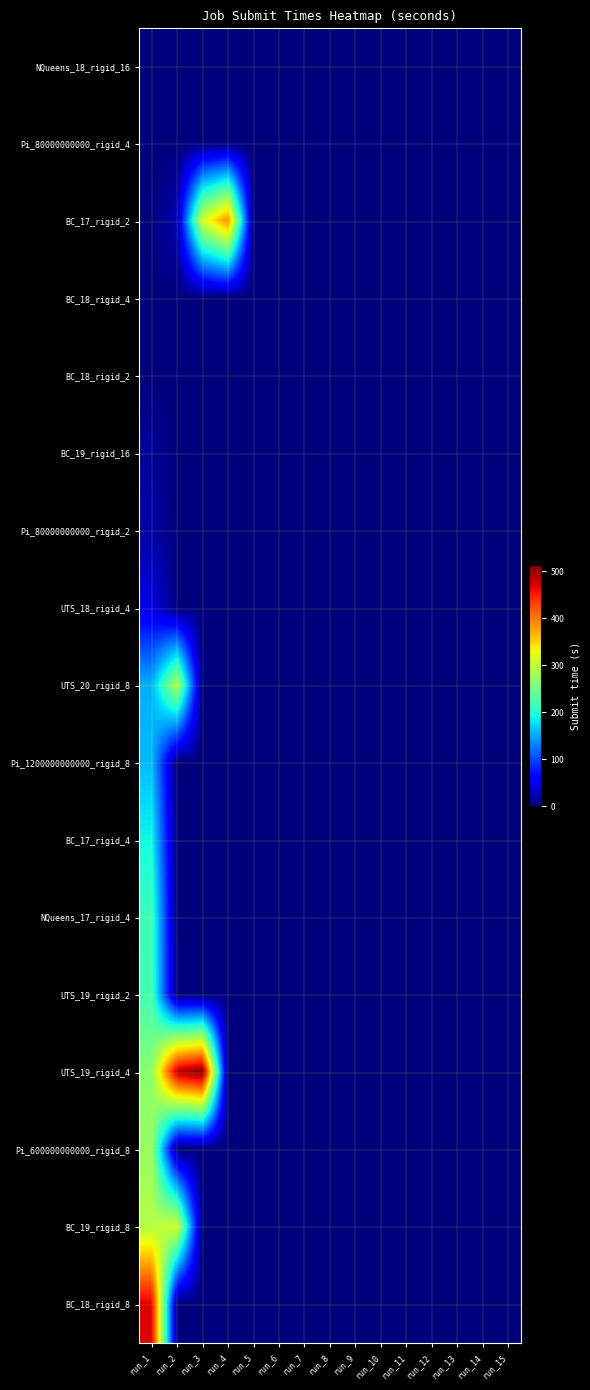

Reading left to right, extract all data points from this chart.

NQueens_18_rigid_16: run_1=-0.1	run_2=0.0	run_3=0.0	run_4=0.0	run_5=0.0	run_6=0.0	run_7=0.0	run_8=0.0	run_9=0.0	run_10=0.0	run_11=0.0	run_12=0.0	run_13=0.0	run_14=0.0	run_15=0.0
Pi_80000000000_rigid_4: run_1=0.0	run_2=0.0	run_3=0.0	run_4=0.0	run_5=0.0	run_6=0.0	run_7=0.0	run_8=0.0	run_9=0.0	run_10=0.0	run_11=0.0	run_12=0.0	run_13=0.0	run_14=0.0	run_15=0.0
BC_17_rigid_2: run_1=0.1	run_2=23.6	run_3=308.0	run_4=391.2	run_5=0.0	run_6=0.0	run_7=0.0	run_8=0.0	run_9=0.0	run_10=0.0	run_11=0.0	run_12=0.0	run_13=0.0	run_14=0.0	run_15=0.0
BC_18_rigid_4: run_1=0.2	run_2=0.0	run_3=0.0	run_4=0.0	run_5=0.0	run_6=0.0	run_7=0.0	run_8=0.0	run_9=0.0	run_10=0.0	run_11=0.0	run_12=0.0	run_13=0.0	run_14=0.0	run_15=0.0
BC_18_rigid_2: run_1=0.3	run_2=0.0	run_3=0.0	run_4=0.0	run_5=0.0	run_6=0.0	run_7=0.0	run_8=0.0	run_9=0.0	run_10=0.0	run_11=0.0	run_12=0.0	run_13=0.0	run_14=0.0	run_15=0.0
BC_19_rigid_16: run_1=13.4	run_2=0.0	run_3=0.0	run_4=0.0	run_5=0.0	run_6=0.0	run_7=0.0	run_8=0.0	run_9=0.0	run_10=0.0	run_11=0.0	run_12=0.0	run_13=0.0	run_14=0.0	run_15=0.0
Pi_80000000000_rigid_2: run_1=18.5	run_2=0.0	run_3=0.0	run_4=0.0	run_5=0.0	run_6=0.0	run_7=0.0	run_8=0.0	run_9=0.0	run_10=0.0	run_11=0.0	run_12=0.0	run_13=0.0	run_14=0.0	run_15=0.0
UTS_18_rigid_4: run_1=46.8	run_2=0.0	run_3=0.0	run_4=0.0	run_5=0.0	run_6=0.0	run_7=0.0	run_8=0.0	run_9=0.0	run_10=0.0	run_11=0.0	run_12=0.0	run_13=0.0	run_14=0.0	run_15=0.0
UTS_20_rigid_8: run_1=153.0	run_2=287.8	run_3=0.0	run_4=0.0	run_5=0.0	run_6=0.0	run_7=0.0	run_8=0.0	run_9=0.0	run_10=0.0	run_11=0.0	run_12=0.0	run_13=0.0	run_14=0.0	run_15=0.0
Pi_1200000000000_rigid_8: run_1=158.1	run_2=0.0	run_3=0.0	run_4=0.0	run_5=0.0	run_6=0.0	run_7=0.0	run_8=0.0	run_9=0.0	run_10=0.0	run_11=0.0	run_12=0.0	run_13=0.0	run_14=0.0	run_15=0.0
BC_17_rigid_4: run_1=190.2	run_2=0.0	run_3=0.0	run_4=0.0	run_5=0.0	run_6=0.0	run_7=0.0	run_8=0.0	run_9=0.0	run_10=0.0	run_11=0.0	run_12=0.0	run_13=0.0	run_14=0.0	run_15=0.0
NQueens_17_rigid_4: run_1=216.4	run_2=0.0	run_3=0.0	run_4=0.0	run_5=0.0	run_6=0.0	run_7=0.0	run_8=0.0	run_9=0.0	run_10=0.0	run_11=0.0	run_12=0.0	run_13=0.0	run_14=0.0	run_15=0.0
UTS_19_rigid_2: run_1=220.5	run_2=0.0	run_3=0.0	run_4=0.0	run_5=0.0	run_6=0.0	run_7=0.0	run_8=0.0	run_9=0.0	run_10=0.0	run_11=0.0	run_12=0.0	run_13=0.0	run_14=0.0	run_15=0.0
UTS_19_rigid_4: run_1=264.6	run_2=486.4	run_3=512.5	run_4=0.0	run_5=0.0	run_6=0.0	run_7=0.0	run_8=0.0	run_9=0.0	run_10=0.0	run_11=0.0	run_12=0.0	run_13=0.0	run_14=0.0	run_15=0.0
Pi_600000000000_rigid_8: run_1=272.7	run_2=0.0	run_3=0.0	run_4=0.0	run_5=0.0	run_6=0.0	run_7=0.0	run_8=0.0	run_9=0.0	run_10=0.0	run_11=0.0	run_12=0.0	run_13=0.0	run_14=0.0	run_15=0.0
BC_19_rigid_8: run_1=290.9	run_2=310.1	run_3=0.0	run_4=0.0	run_5=0.0	run_6=0.0	run_7=0.0	run_8=0.0	run_9=0.0	run_10=0.0	run_11=0.0	run_12=0.0	run_13=0.0	run_14=0.0	run_15=0.0
BC_18_rigid_8: run_1=470.3	run_2=0.0	run_3=0.0	run_4=0.0	run_5=0.0	run_6=0.0	run_7=0.0	run_8=0.0	run_9=0.0	run_10=0.0	run_11=0.0	run_12=0.0	run_13=0.0	run_14=0.0	run_15=0.0